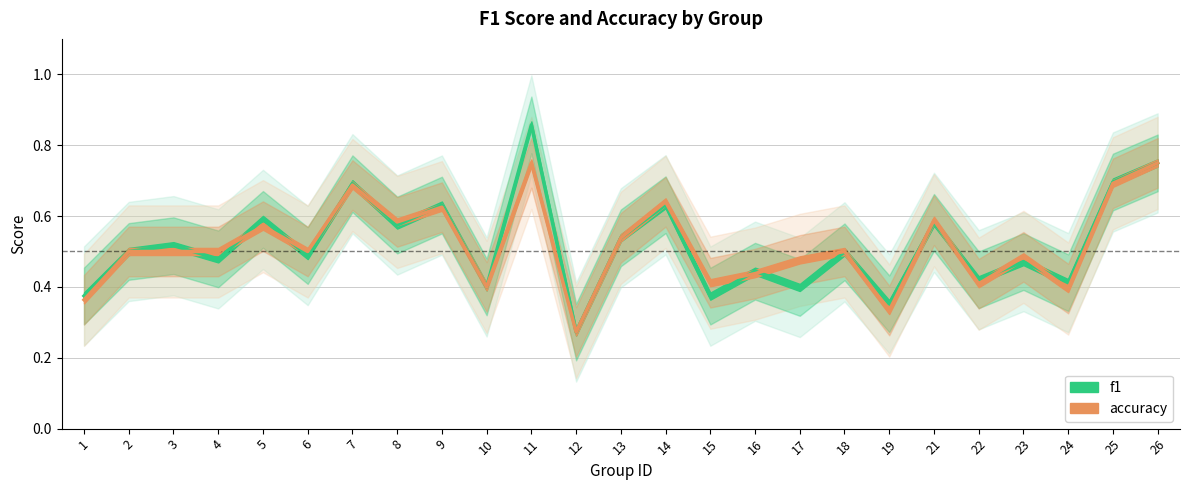

Which category has the lowest value across all series?

12